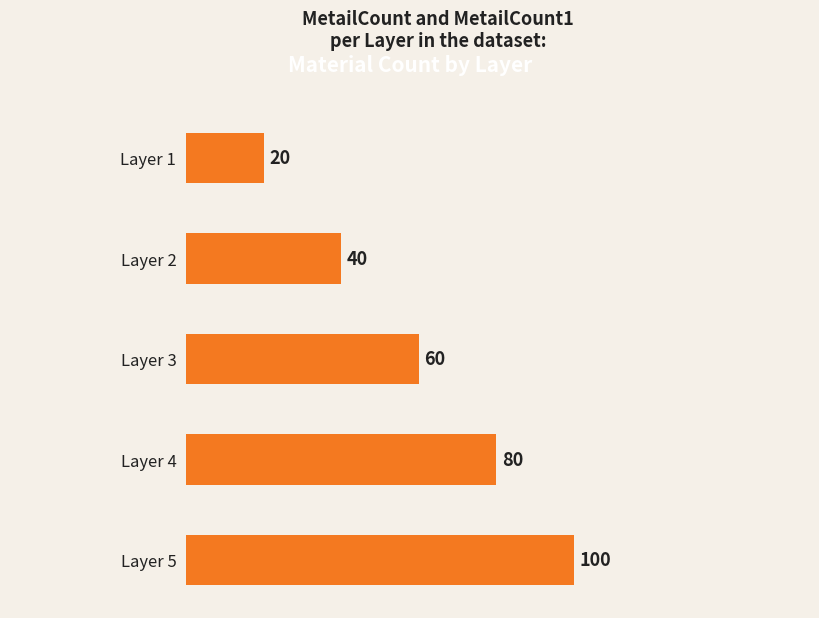

Where is the data nearest to the value 60?

Layer 3